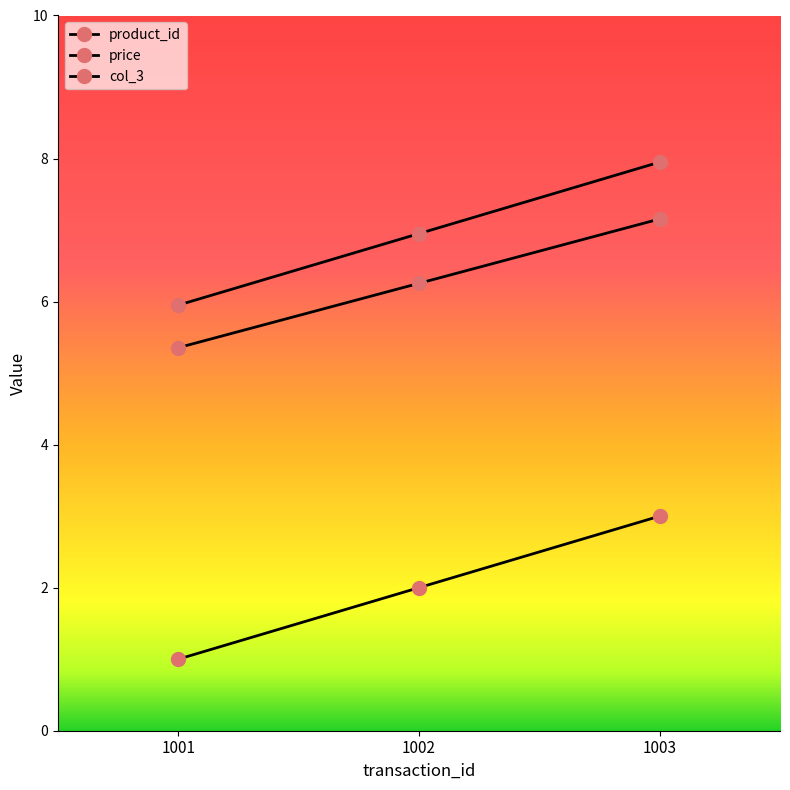

Does the chart have visible grid lines?

No